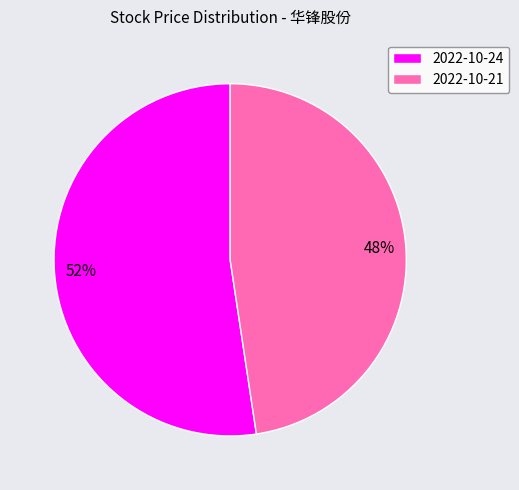

To the nearest percent, what is the average slice percentage?

50%